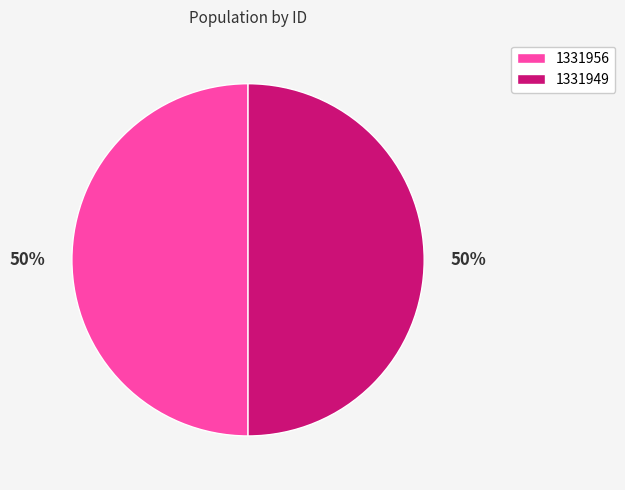

What is the ratio of the value at 1331949 to the value at 1331956?

1.0